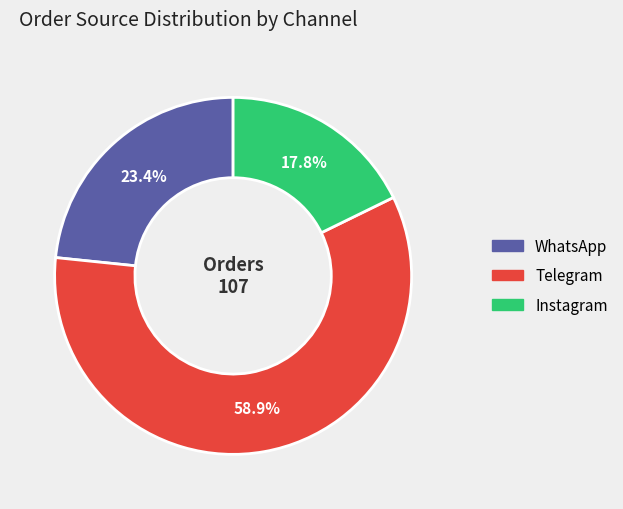

What percentage is the Instagram slice, to the nearest percent?

18%